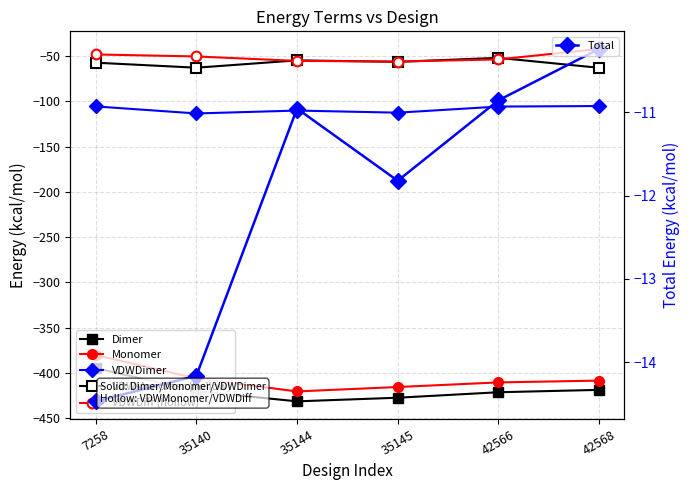

What is the difference between the second highest and second lowest values in the VDWMonomer (hollow) series?

8.1